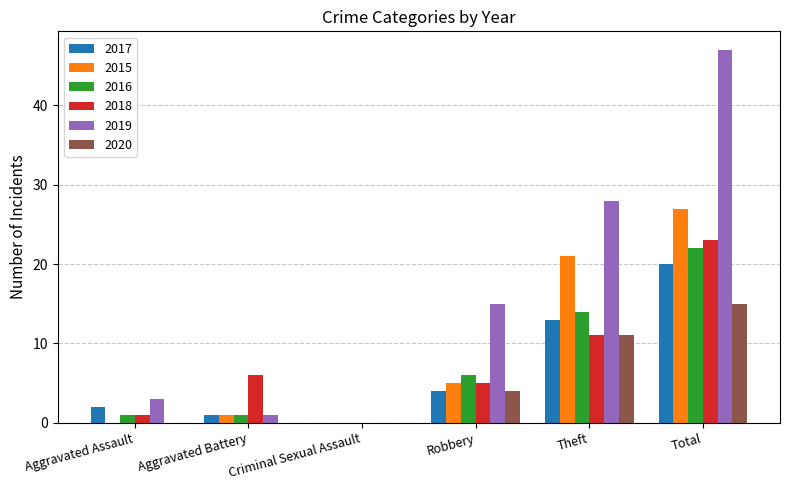

What is the sum of the 2015 values at Robbery and Theft?

26